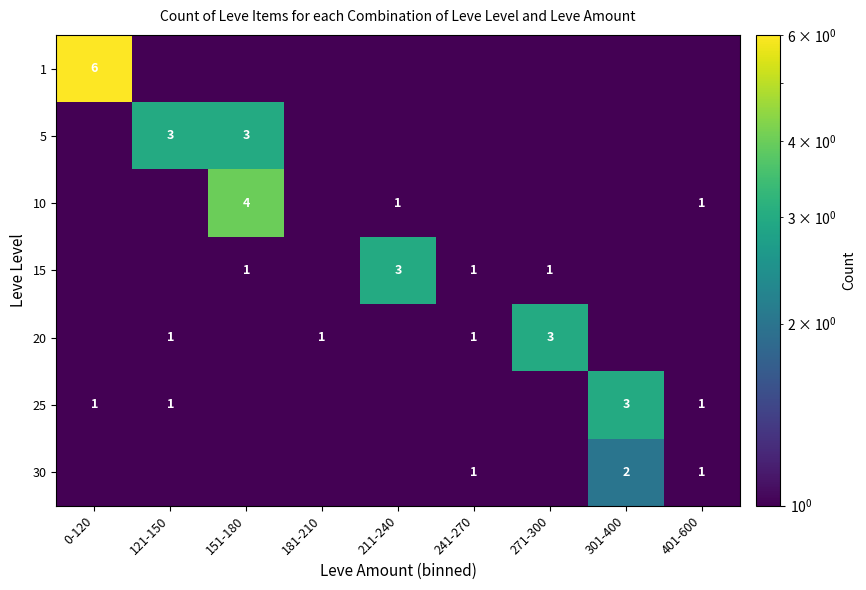

True or false: 15 has a value of 2 at 271-300.

False